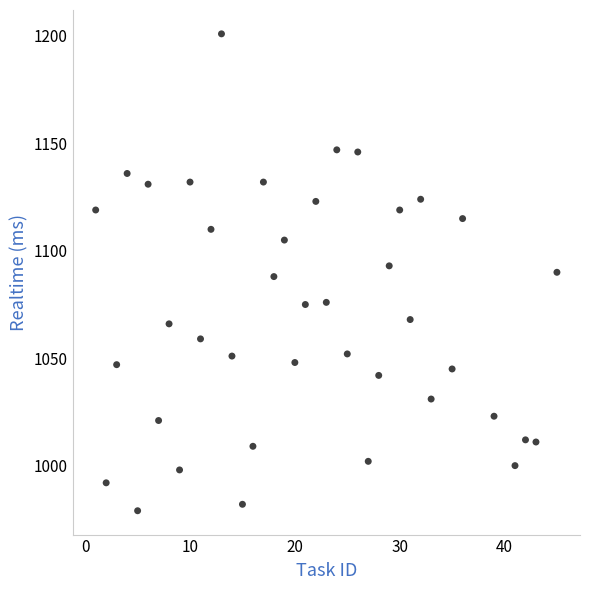

What is the range of Y values (max minus min)?

222